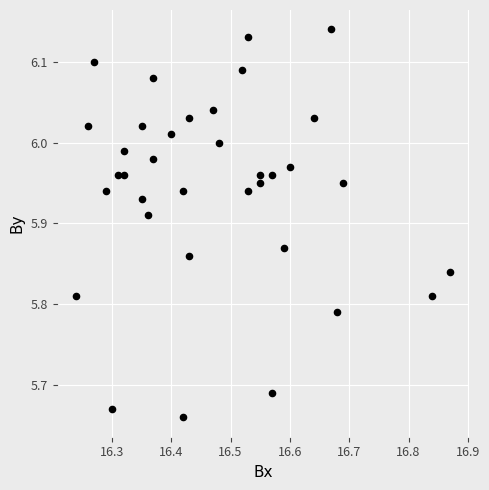

What is the range of X values (max minus min)?

0.6